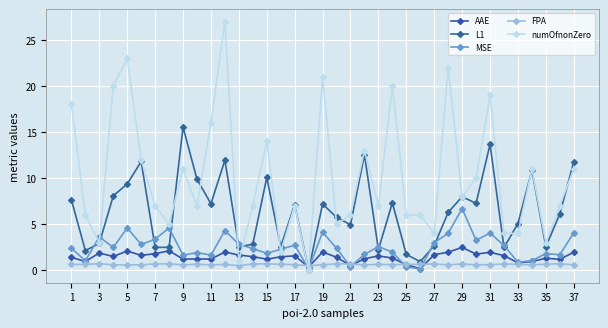

What is the average value of the AAE series?

1.4